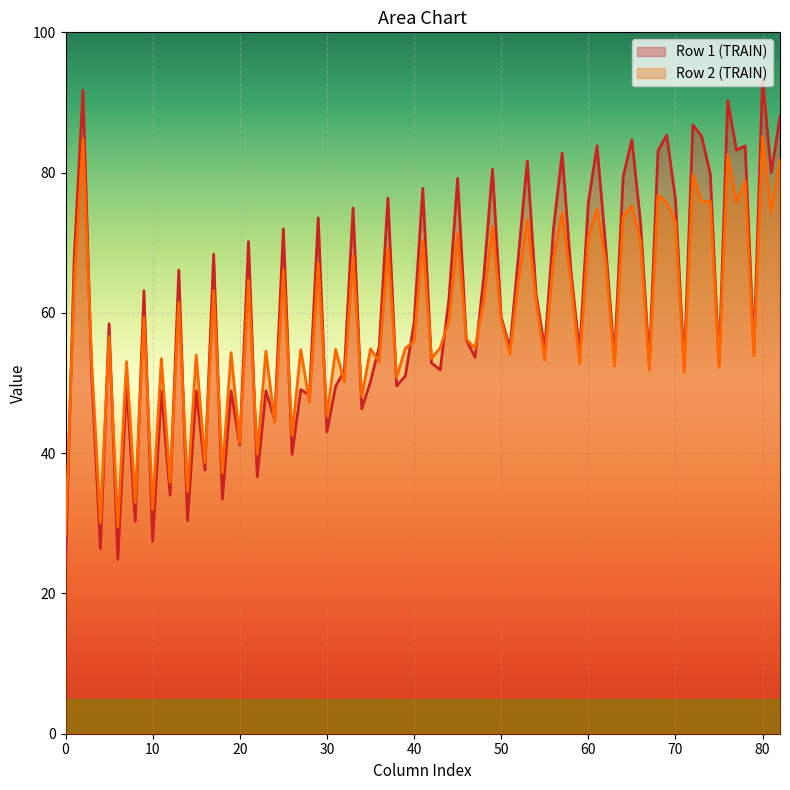

Rank the series by their maximum value, from lowest to highest.

Row 2 (TRAIN), Row 1 (TRAIN)